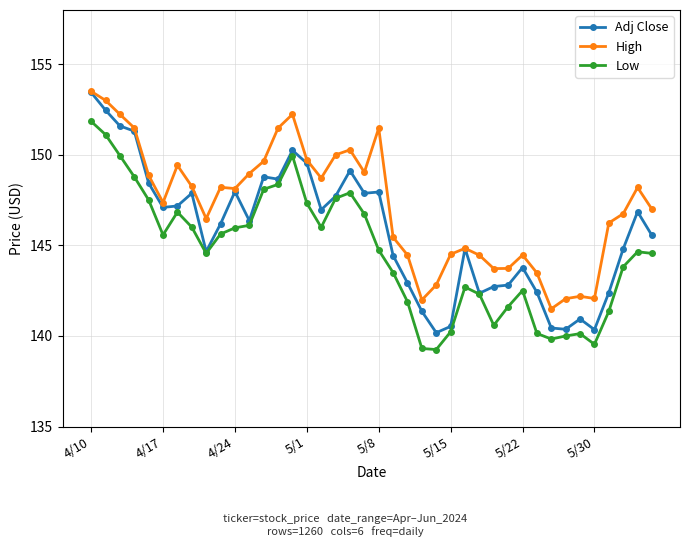

Rank the series by their average value, from lowest to highest.

Low, Adj Close, High